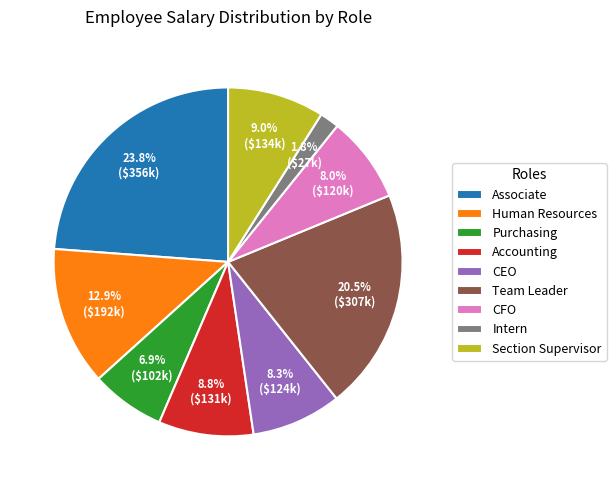

Count the number of slices in the pie.

9